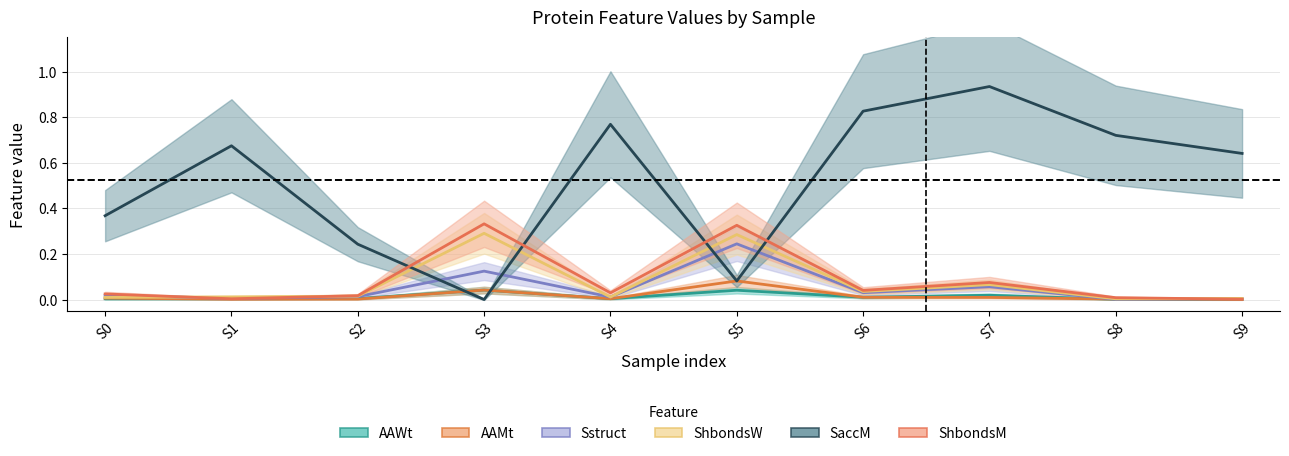

Which series changed the most between S1 and S3?

SaccM